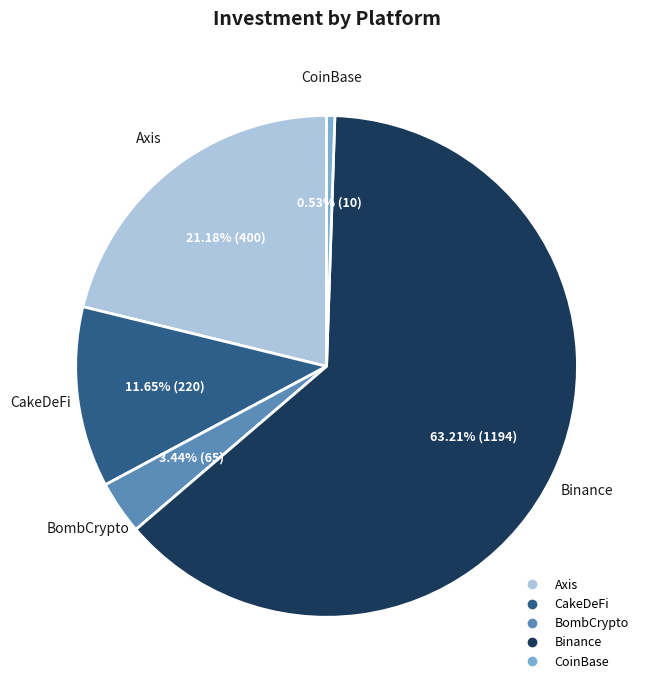

What percentage do Binance and CakeDeFi together represent?

74.9%